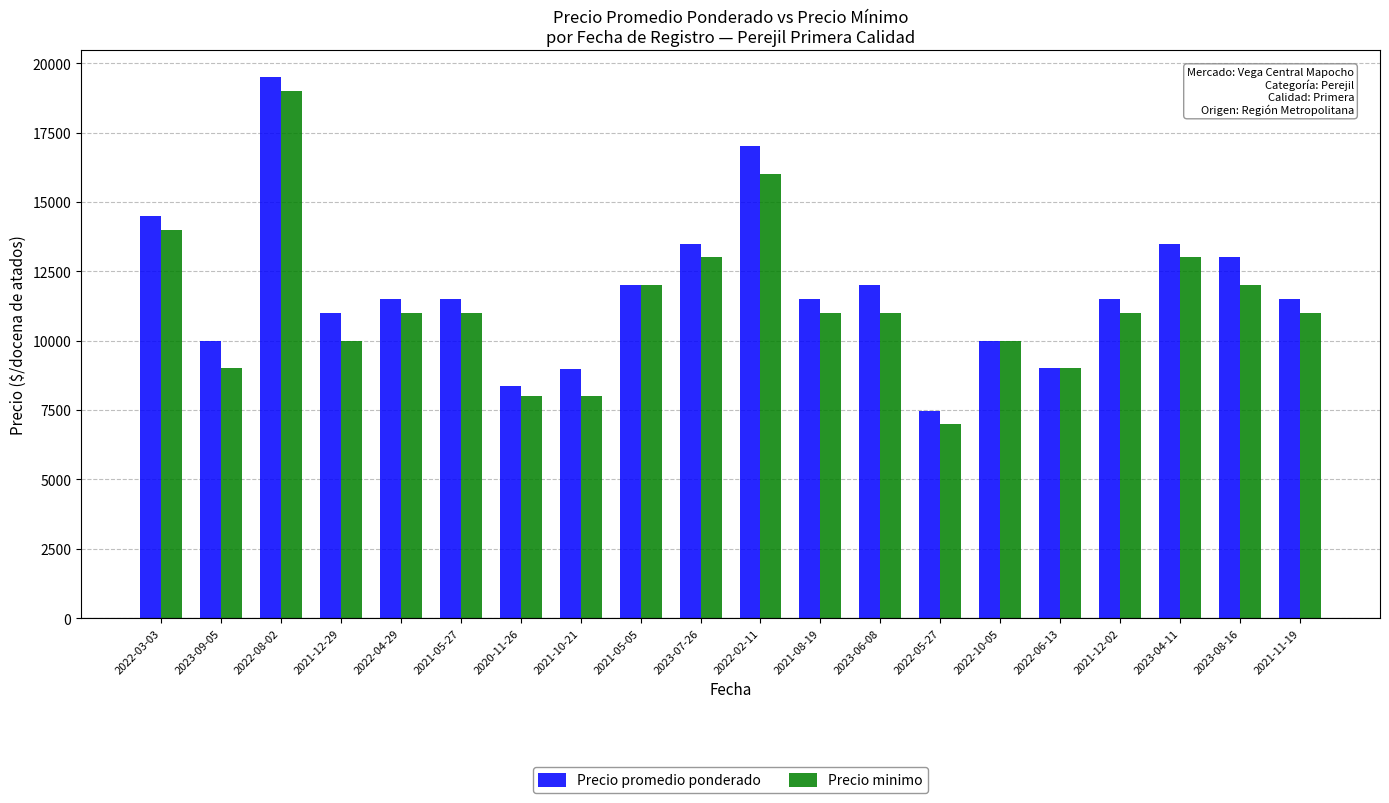

How many bars are there in total?

40